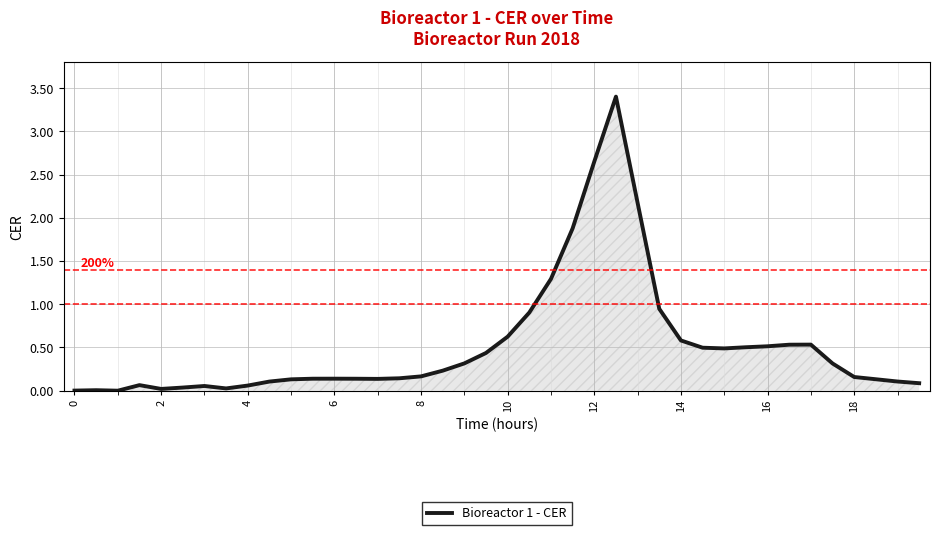

What is the greatest value displayed?

3.4